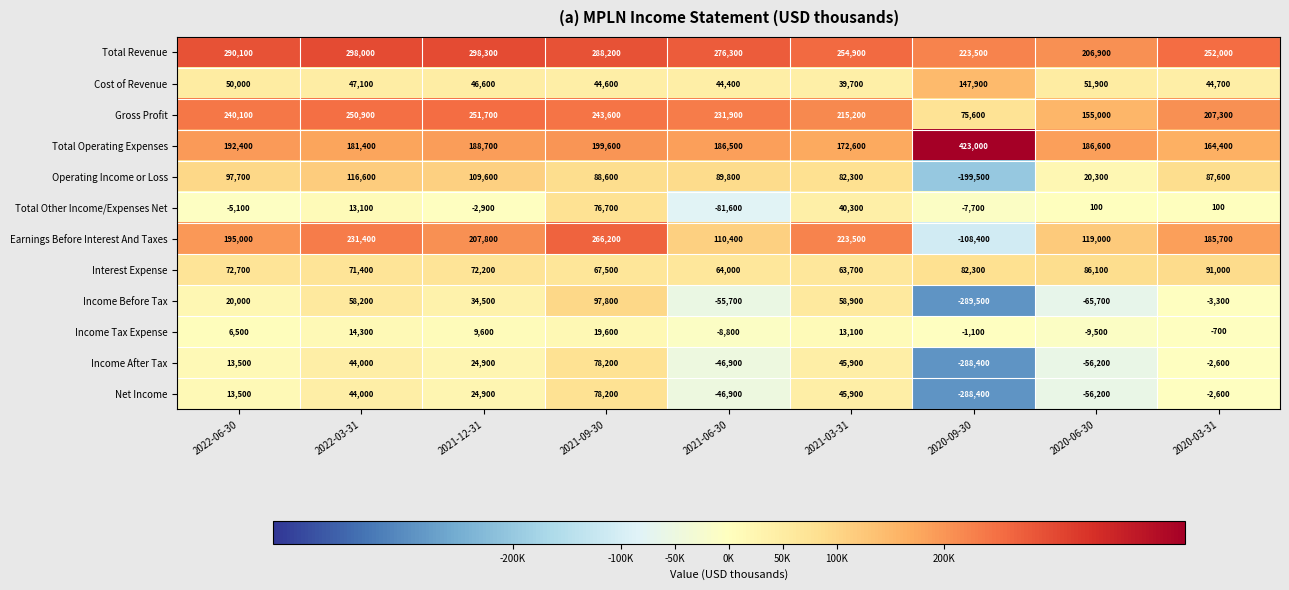

List the labels in order of Gross Profit value, largest first.

2021-12-31, 2022-03-31, 2021-09-30, 2022-06-30, 2021-06-30, 2021-03-31, 2020-03-31, 2020-06-30, 2020-09-30